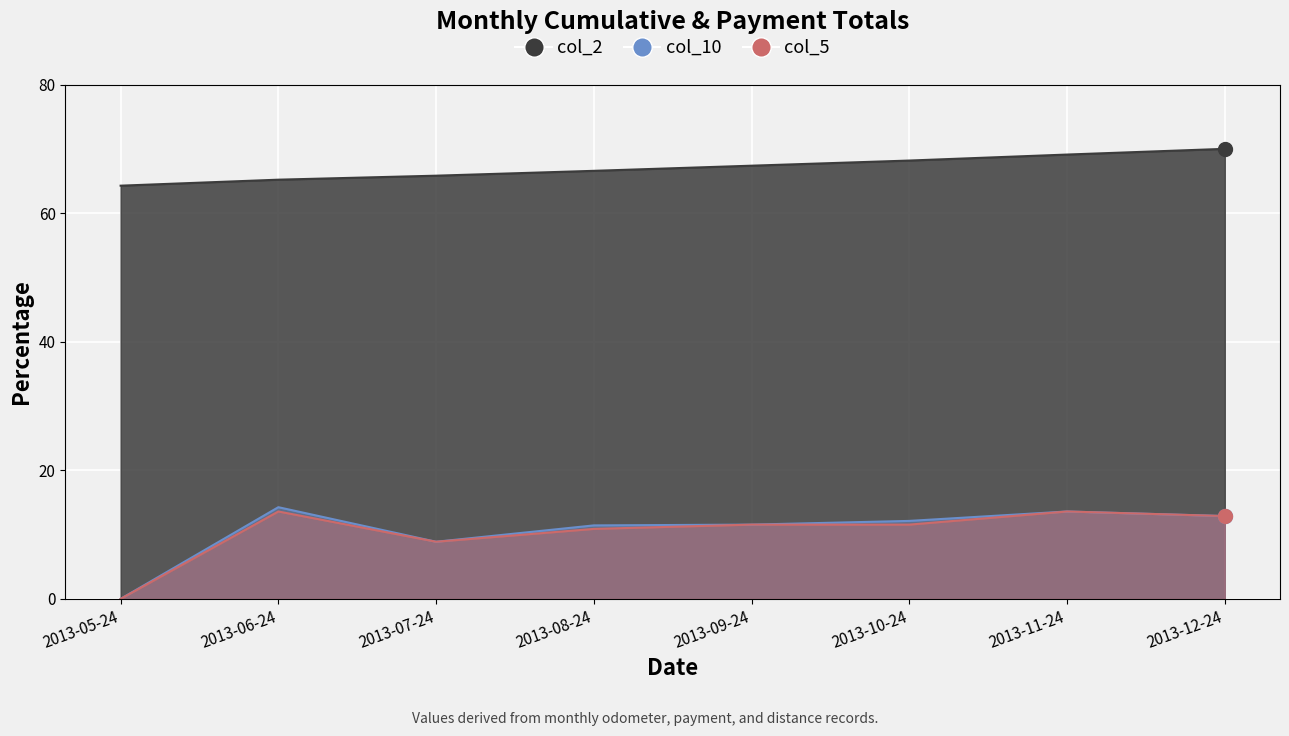

What is the sum of the col_2 values at 2013-07-24 and 2013-05-24?

130.1